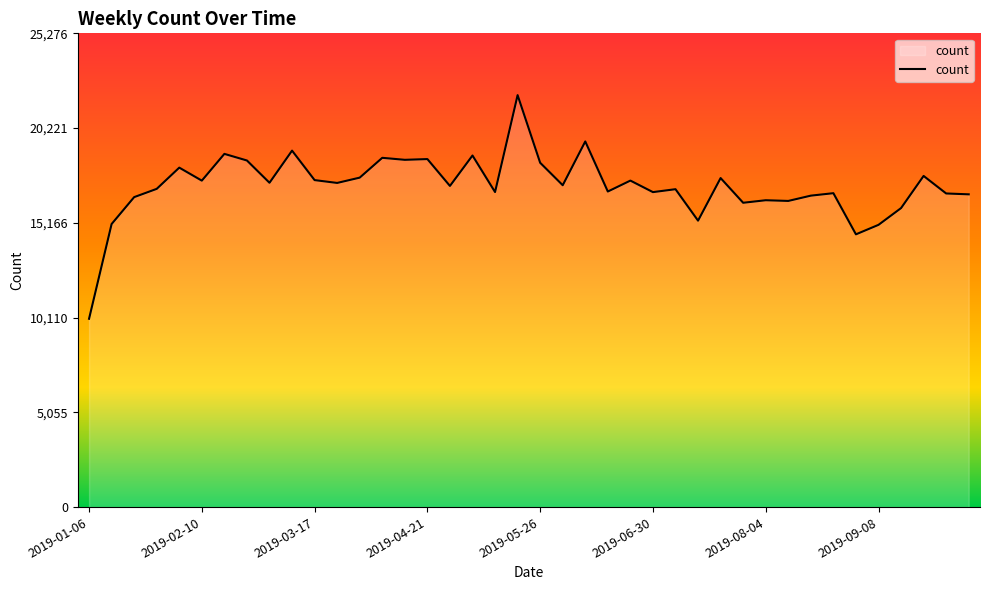

What is the difference between the maximum and minimum values?

11931